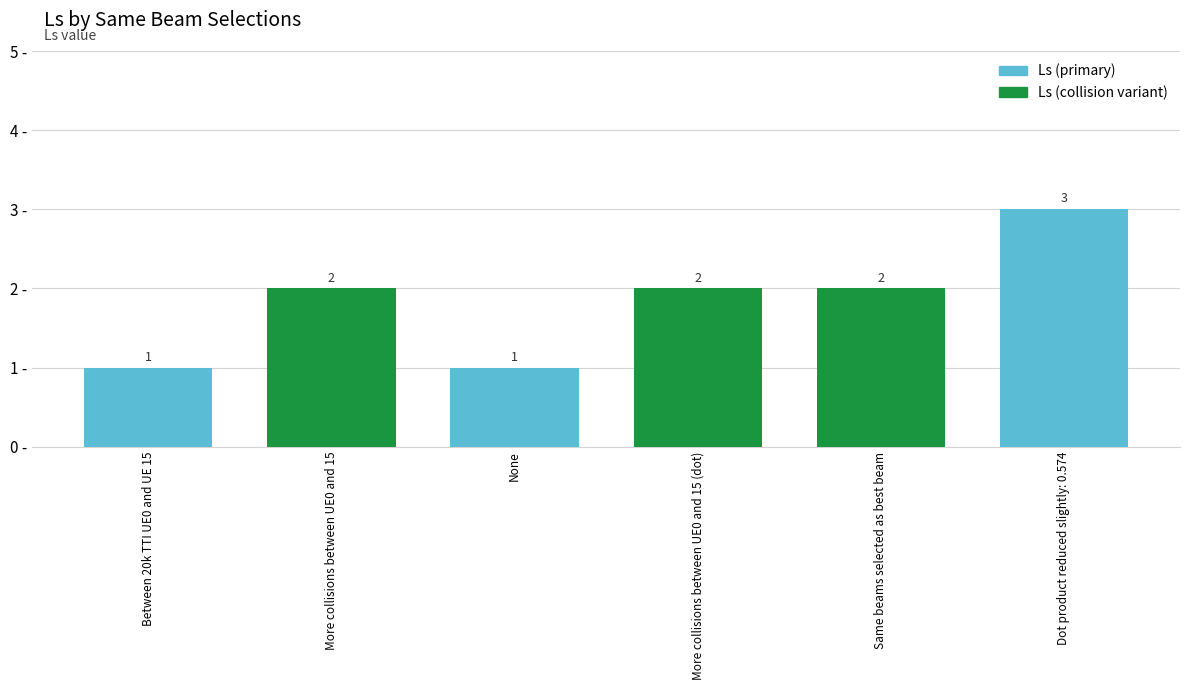

What is the sum of all values?

11